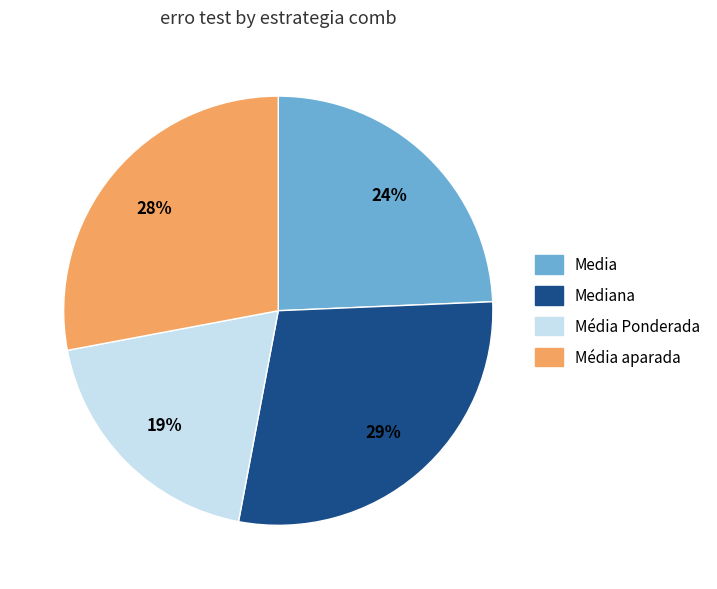

To the nearest percent, what is the difference between the largest and smallest slice percentages?

10%